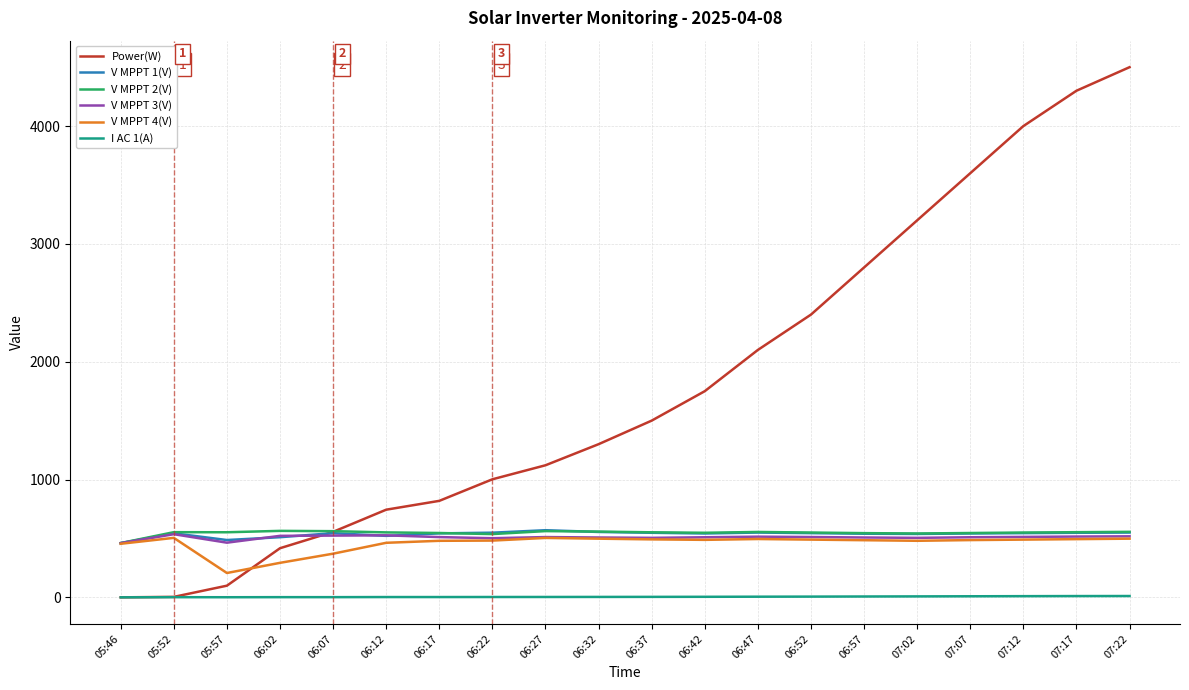

Which series has the largest total across all categories?

Power(W)